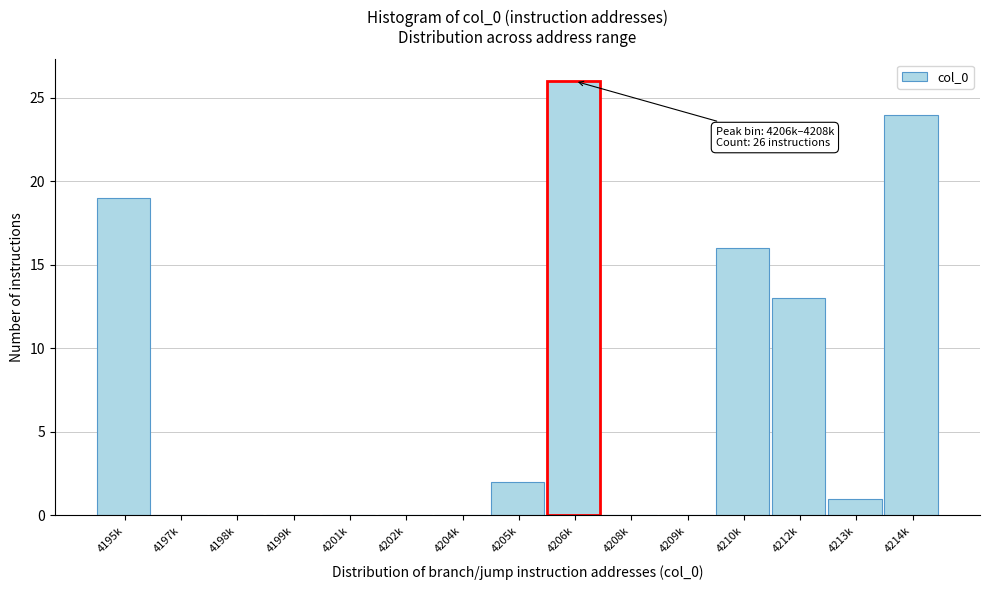

Reading left to right, transcribe all the data shown in this chart.

4195k=19	4197k=0	4198k=0	4199k=0	4201k=0	4202k=0	4204k=0	4205k=2	4206k=26	4208k=0	4209k=0	4210k=16	4212k=13	4213k=1	4214k=24